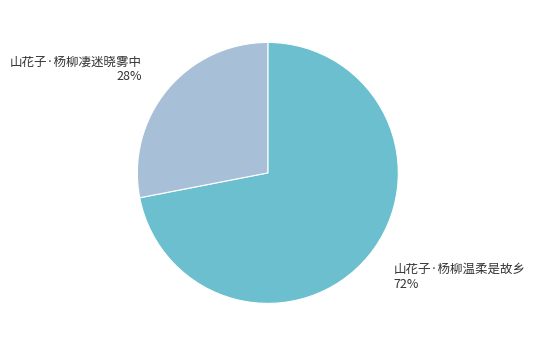

Is there any slice that represents more than half of the pie?

Yes